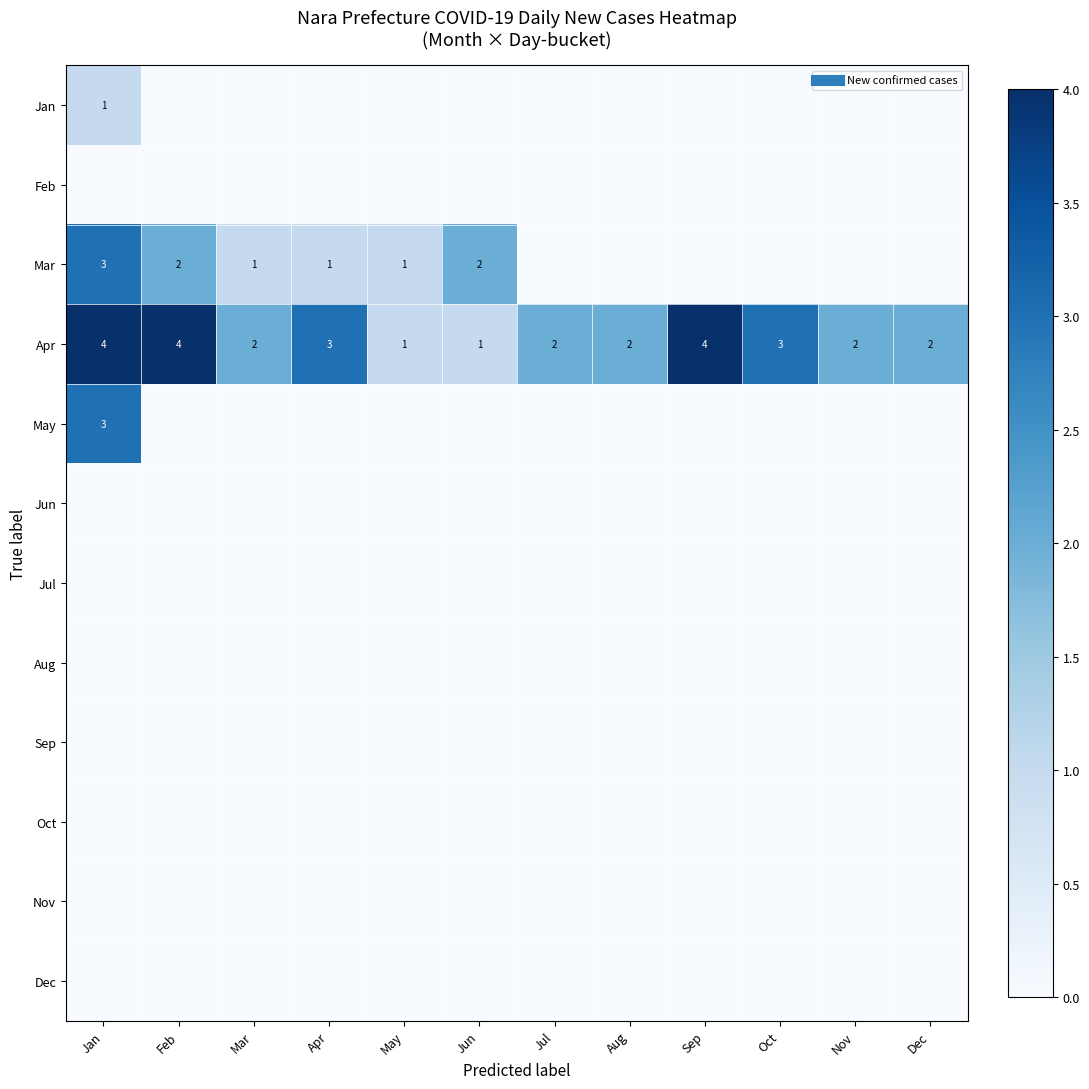

What is the spread (max minus min) of values at Apr?

3